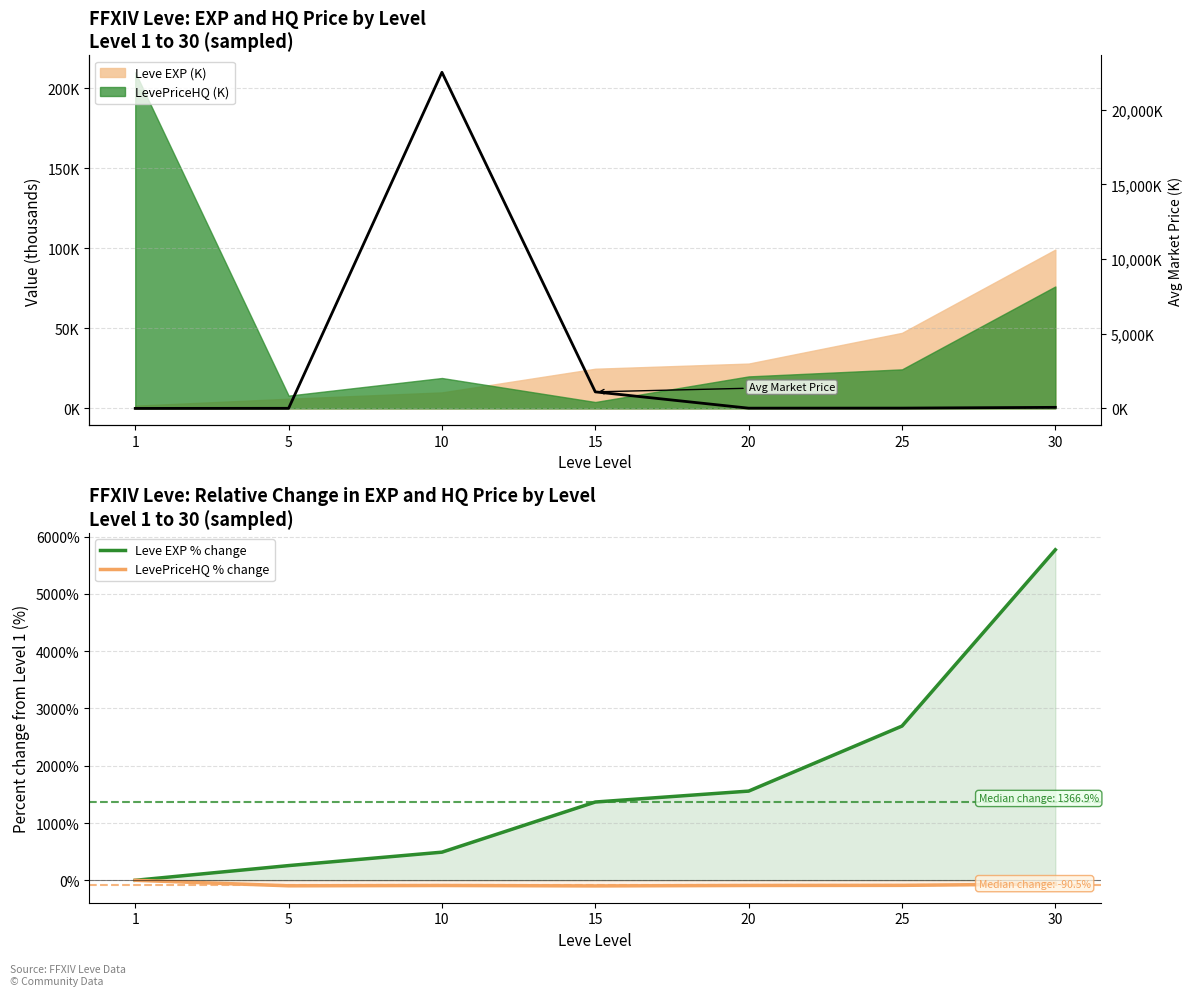

Is the value of Leve EXP % change at 25 greater than the value of LevePriceHQ % change at 25?

Yes